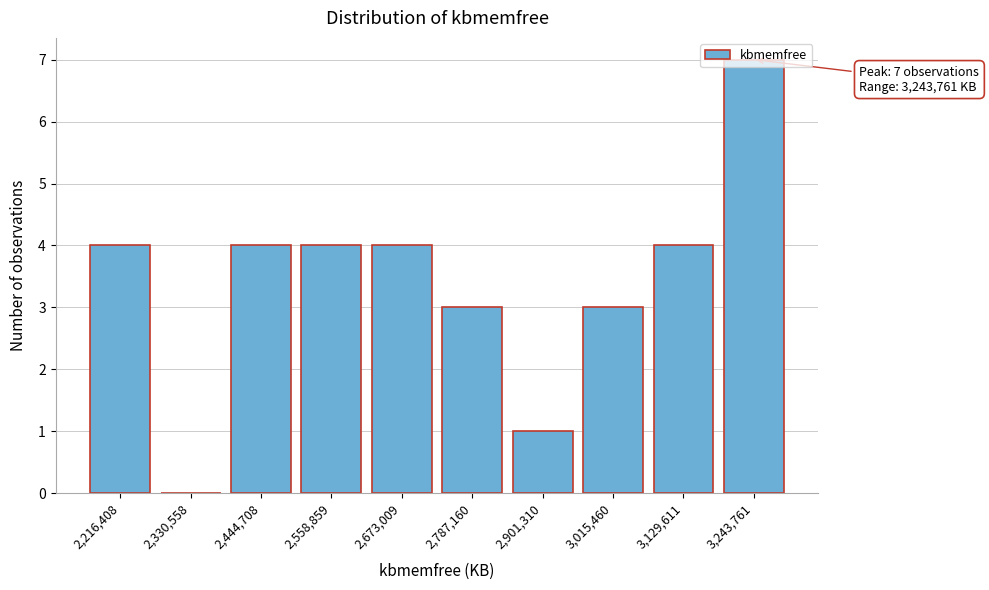

Approximately how many times larger is the value at 2,444,708 compared to 3,129,611?

1.0